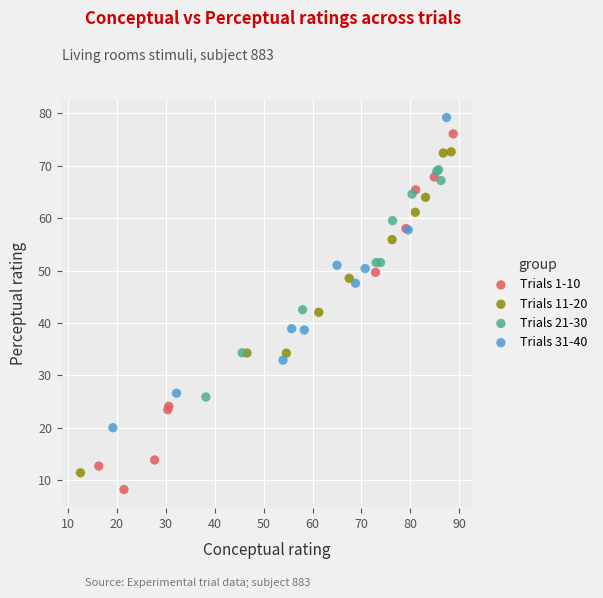

Which series reaches the minimum Y coordinate?

Trials 1-10